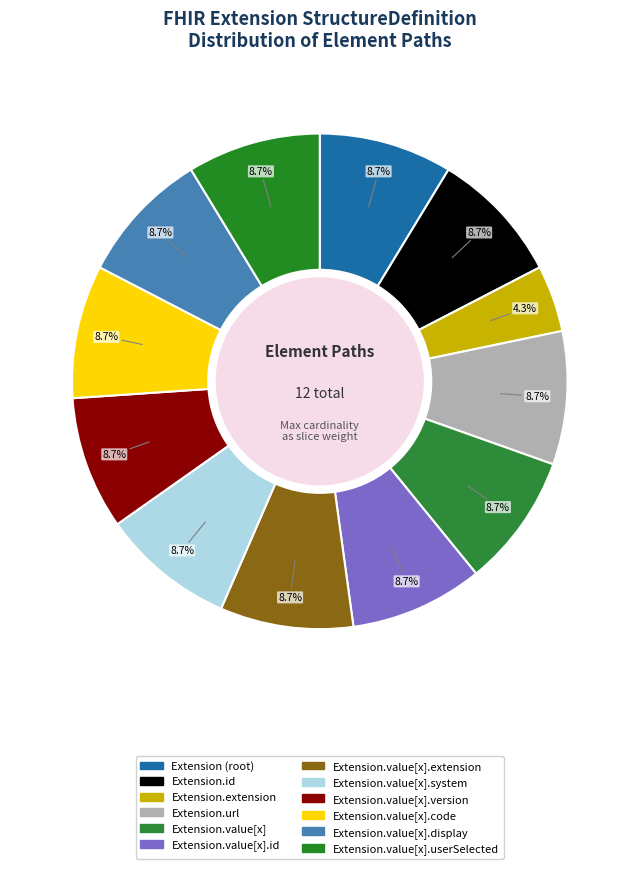

How many segments does this pie chart have?

12